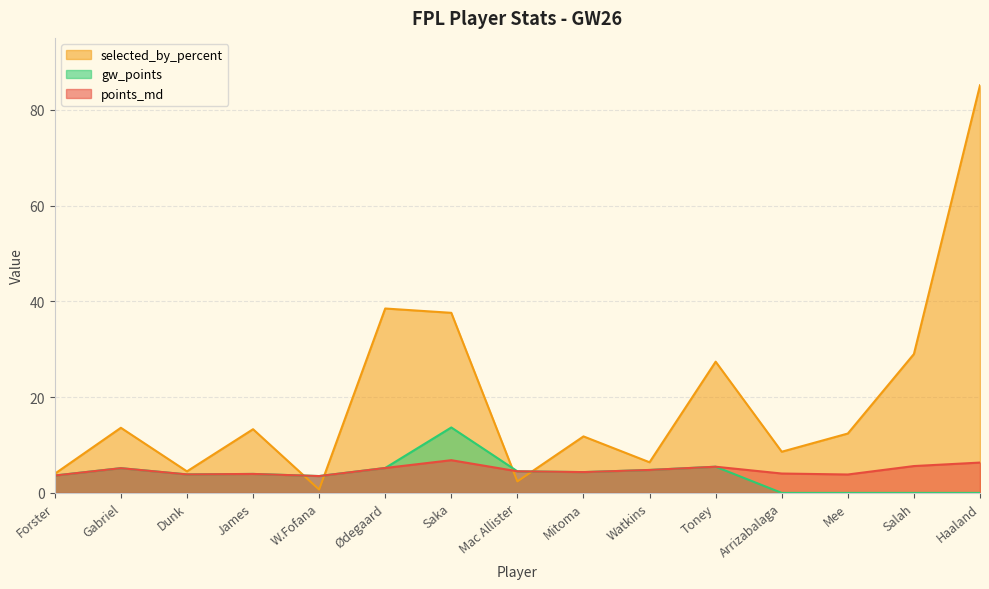

What is the total value across all series at Dunk?

12.2